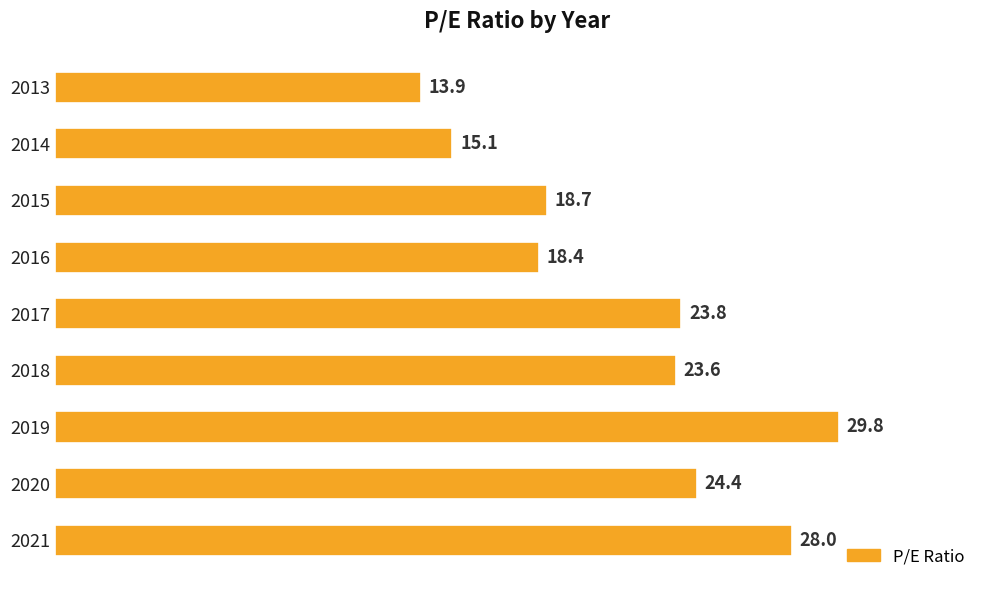

How many distinct data groups are displayed?

1